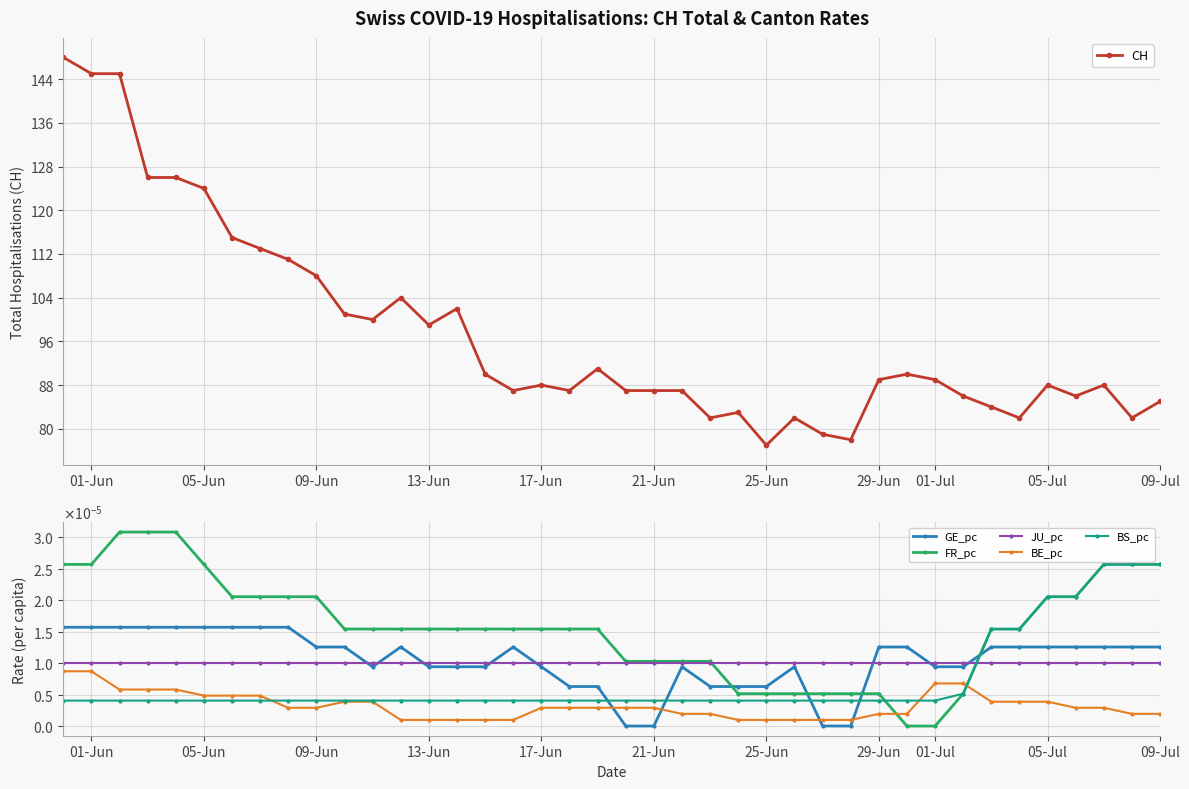

What is the lowest value of the CH series?

77